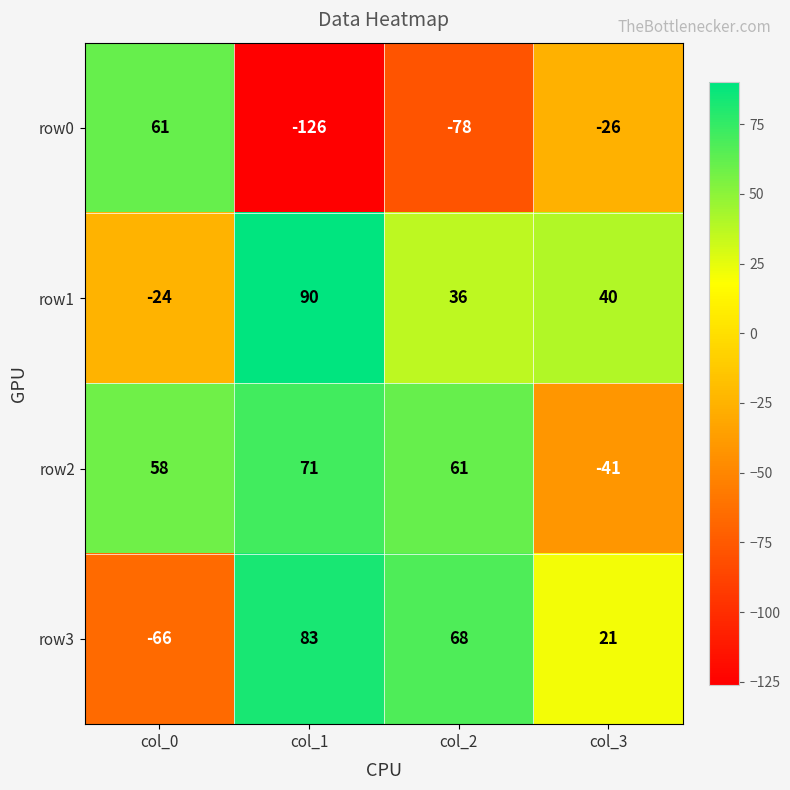

What is the average value of the row2 series?

37